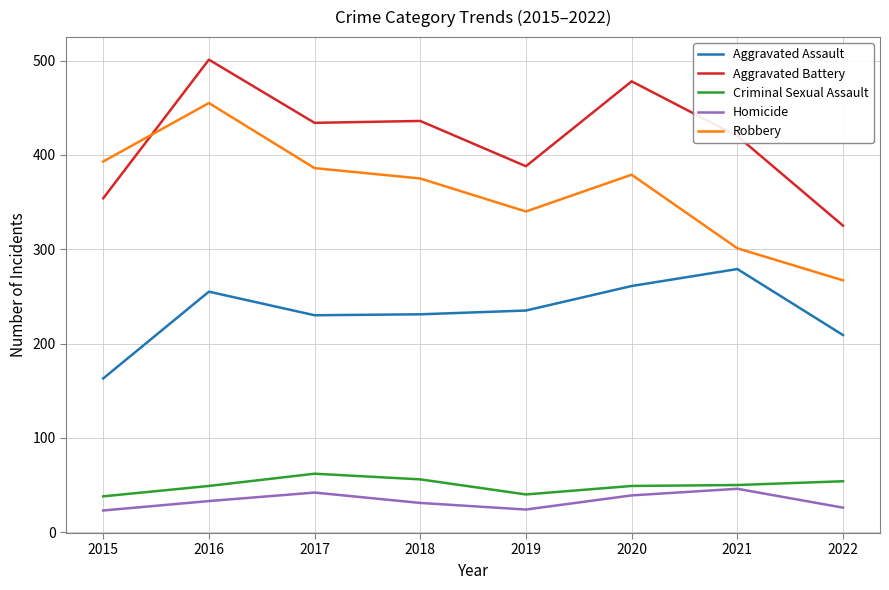

What is the difference between the Aggravated Battery values at 2021 and 2018?

16